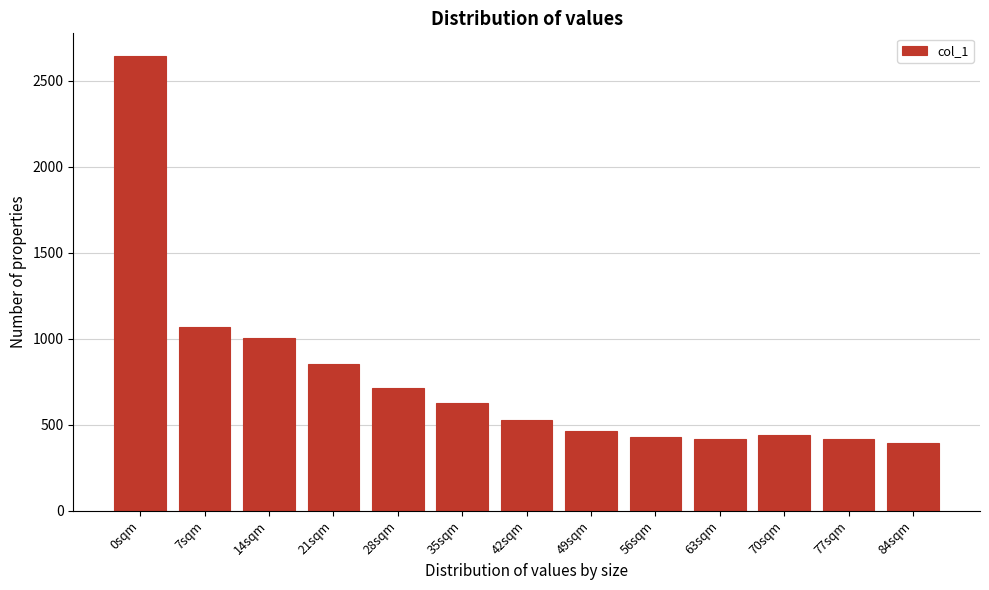

Where is the data nearest to the value 1519?

7sqm